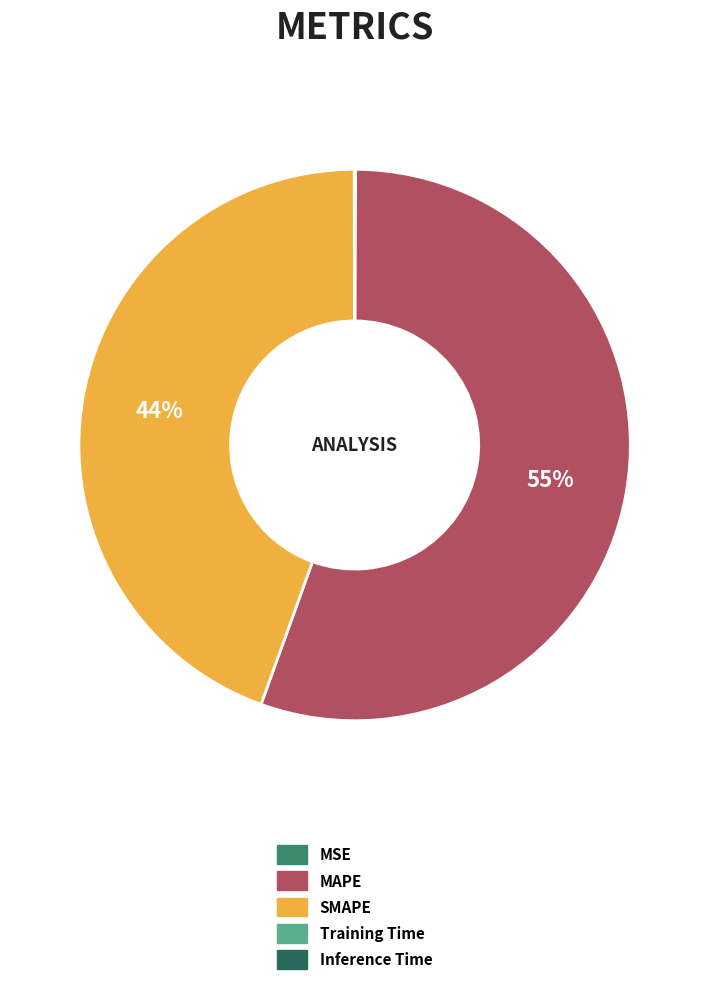

How many segments does this pie chart have?

5